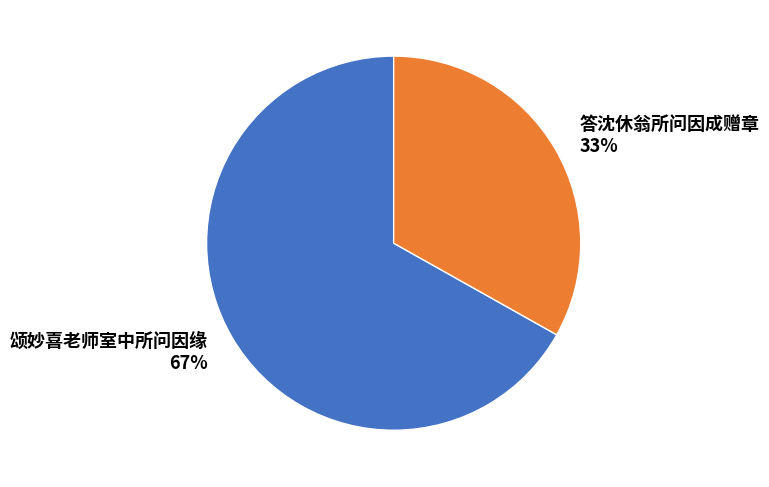

What is the ratio of the value at 答沈休翁所问因成赠章 to the value at 颂妙喜老师室中所问因缘?

0.5